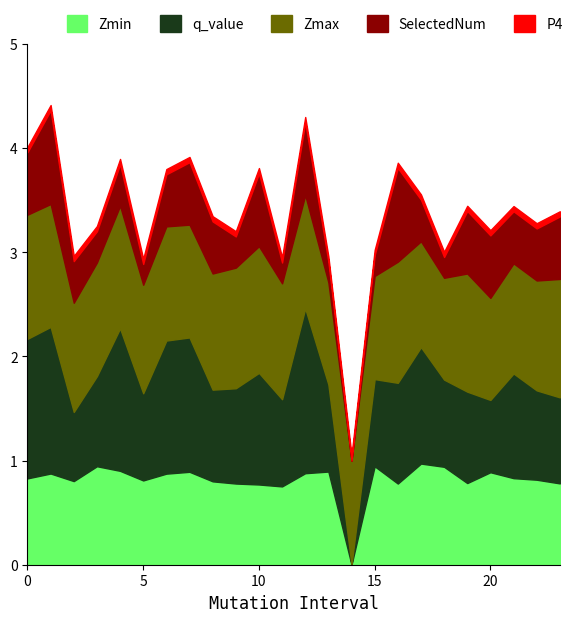

What is the maximum value for Zmin?

1.0